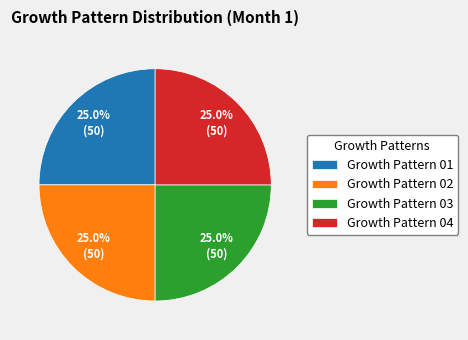

How many segments does this pie chart have?

4